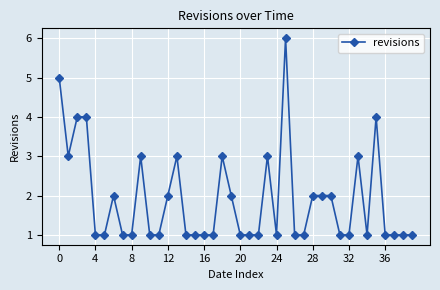

What is the difference between the second highest and minimum values?

4